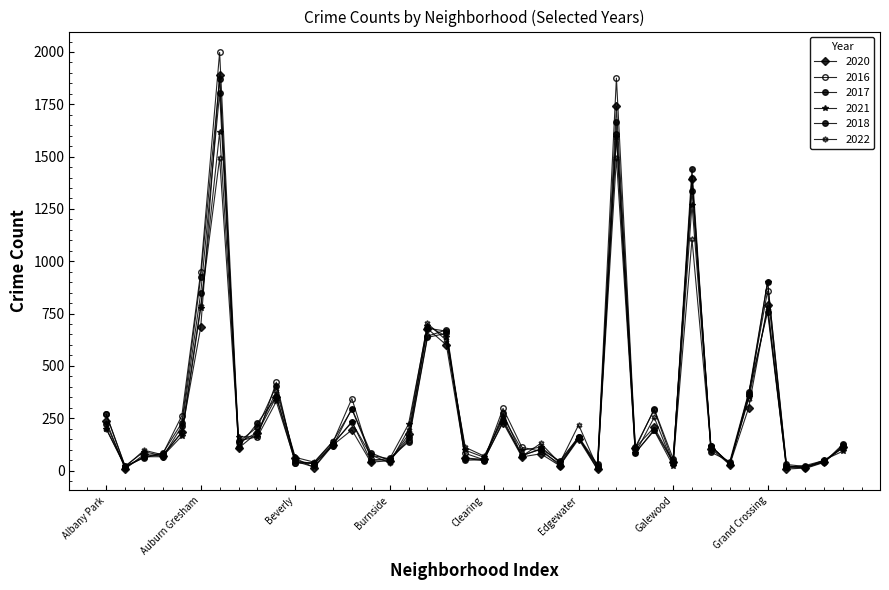

True or false: 2018 and 2016 cross at least once.

True